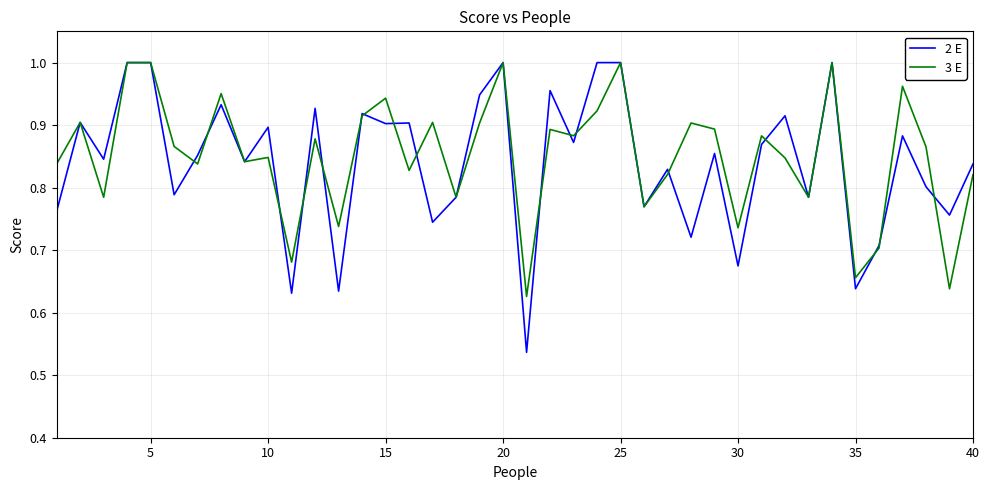

What is the difference between the maximum and second lowest values in the 3 E series?

0.4